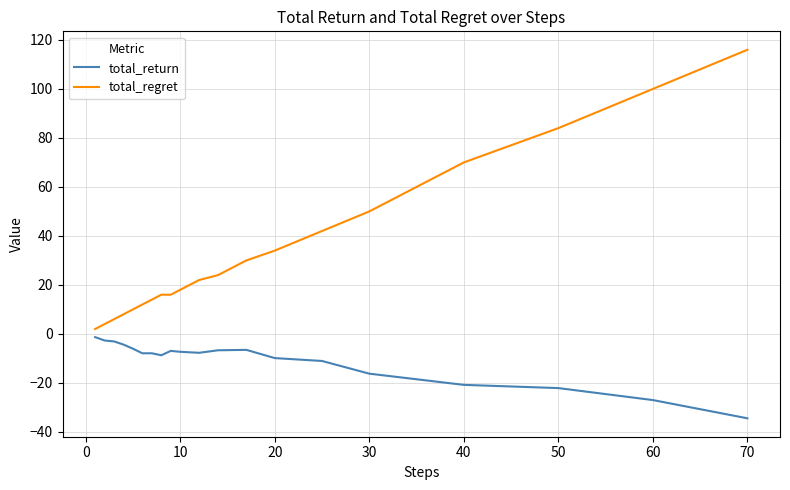

What is the lowest value of the total_return series?

-34.5